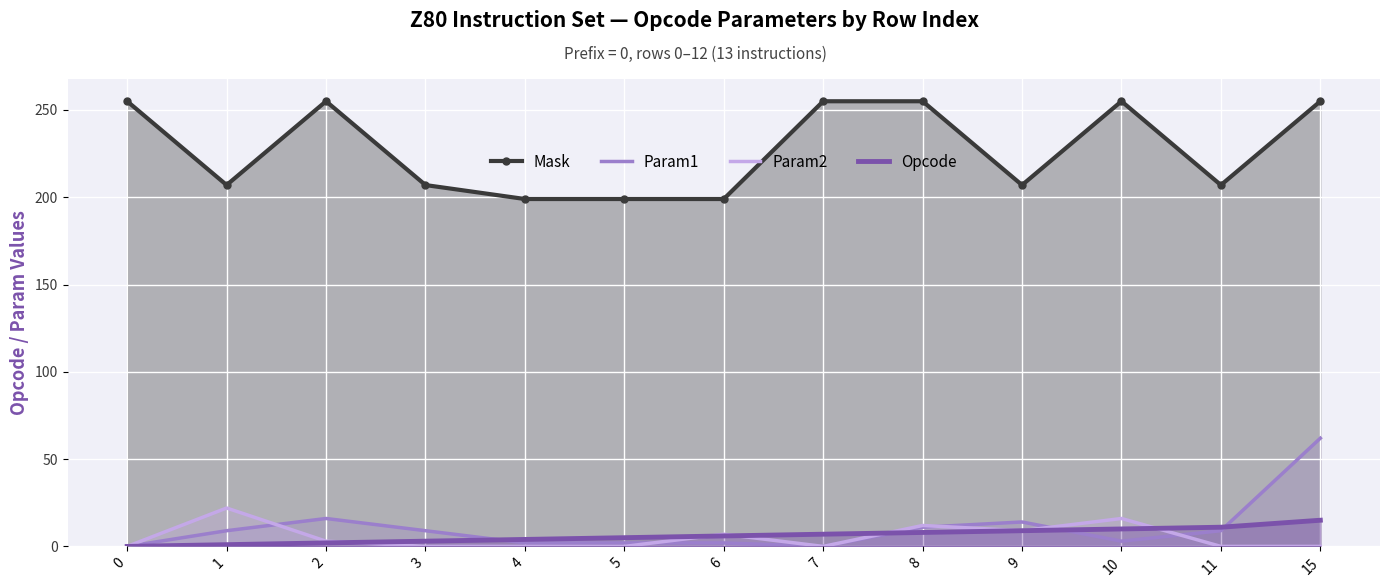

Where do Param1 and Param2 first cross each other?

1 and 2